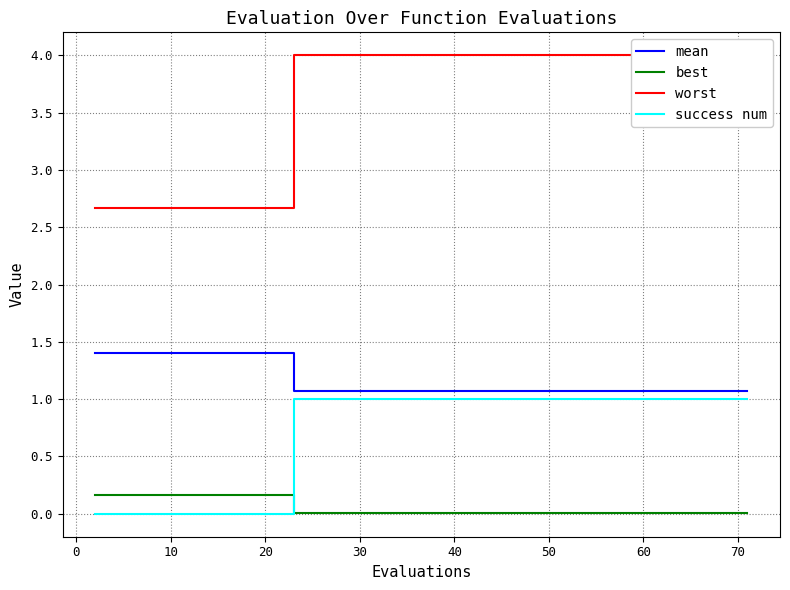

True or false: best and mean intersect in this chart.

False